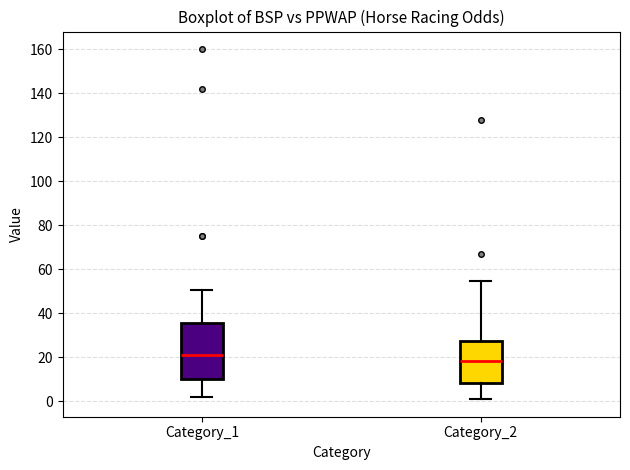

Reading left to right, read every box against the y-axis: the position of its median line, the range the box covers, and the ends of its whiskers. The values are not printed on the chart, so give them approximately, as read against the axis.

Category_1: median 22, box 10 to 36, whiskers 2 to 50
Category_2: median 18, box 8 to 28, whiskers 0 to 54